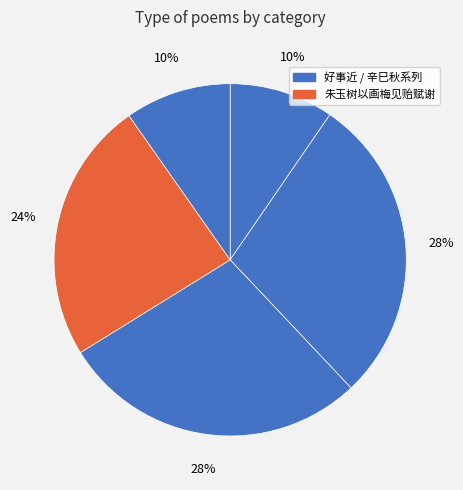

Count the number of slices in the pie.

5